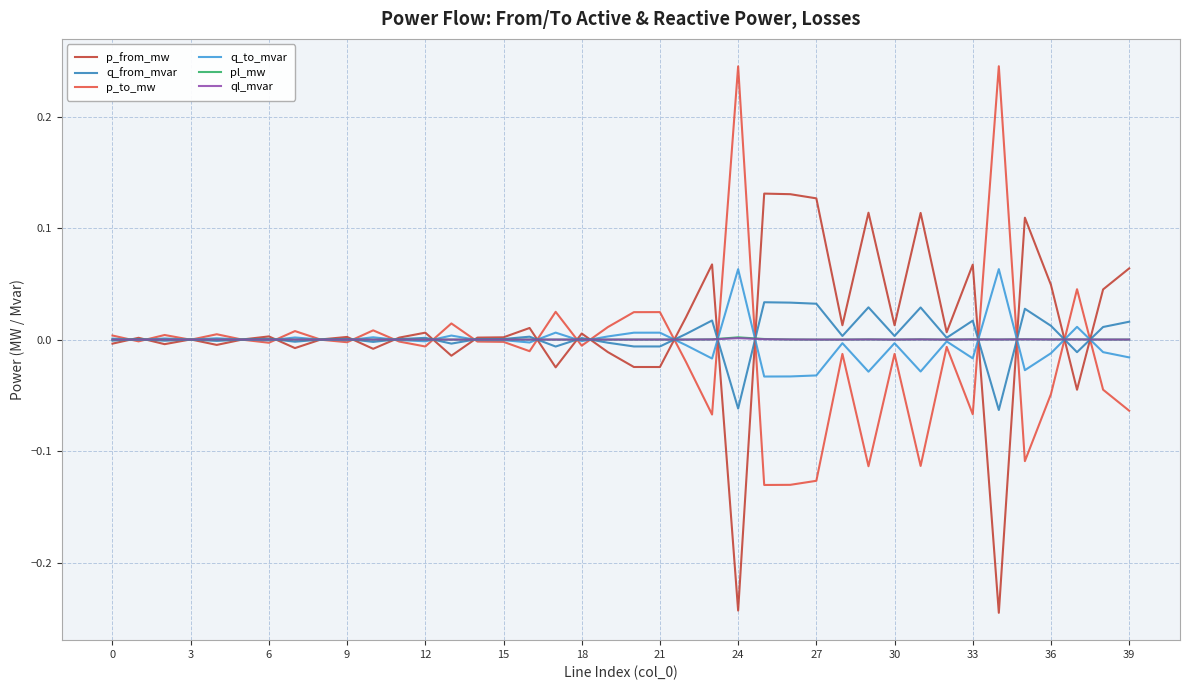

True or false: q_to_mvar and ql_mvar intersect in this chart.

True